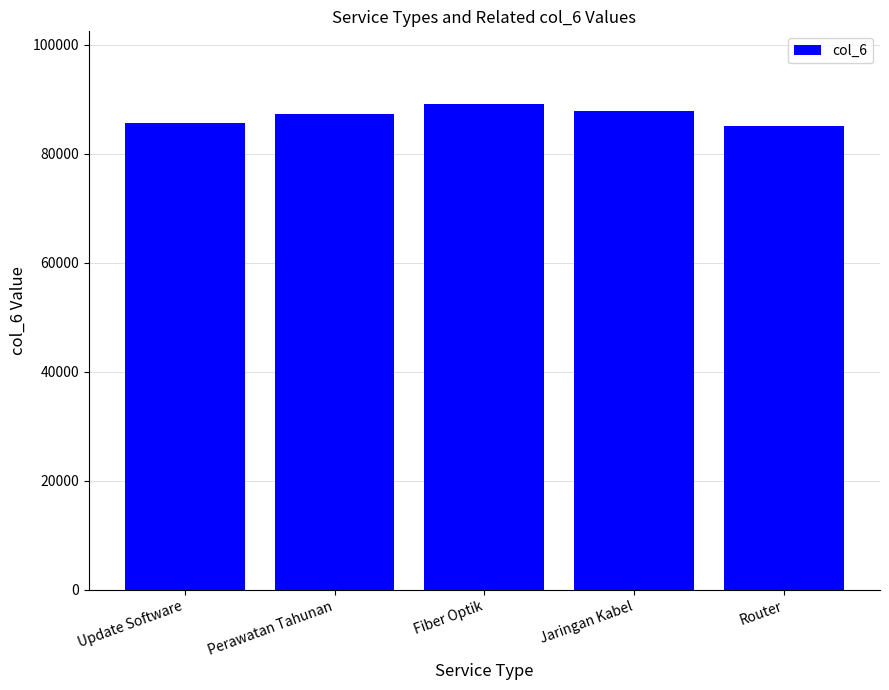

Is it true that the value at Perawatan Tahunan is 156998?

False